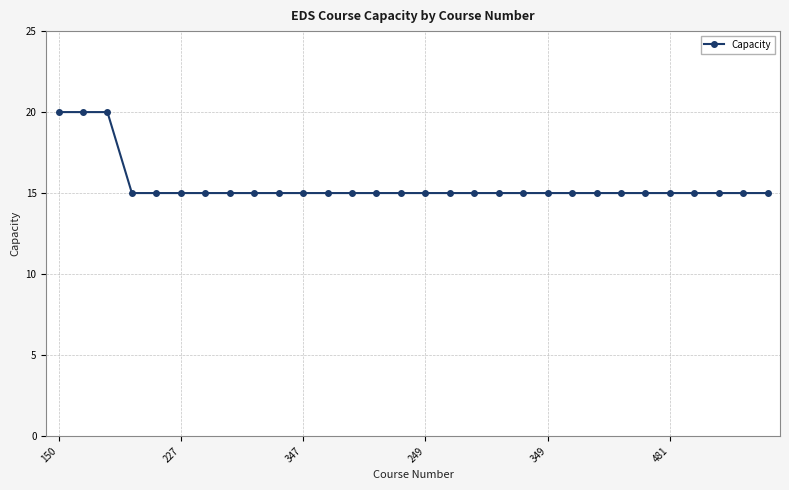

What is the greatest value displayed?

20